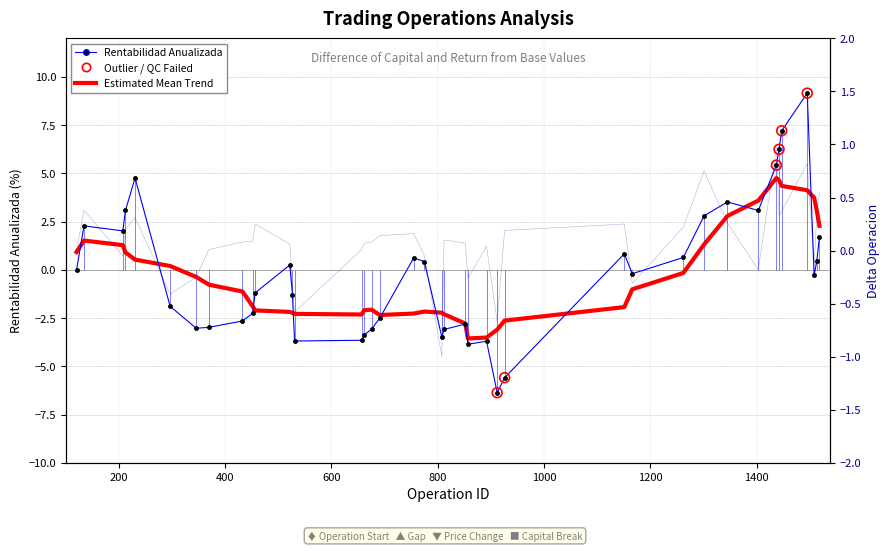

Is the value of capital at 20 greater than the value of delta_operacion at 23?

No